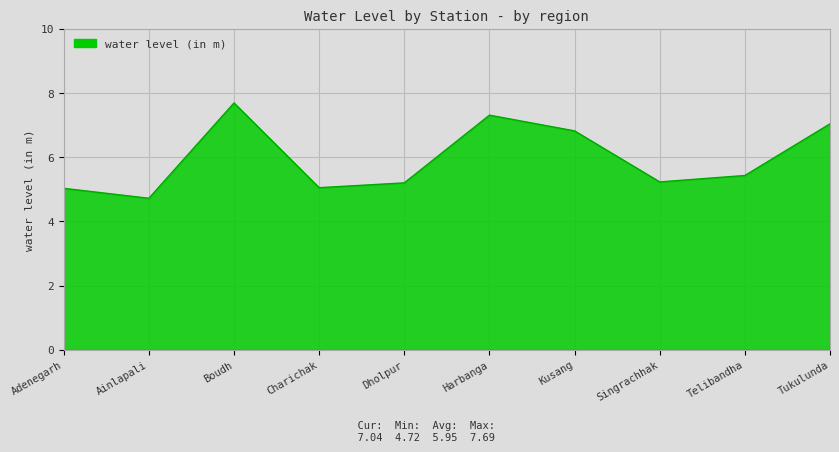

What is the change in value from Adenegarh to Boudh?

+2.7